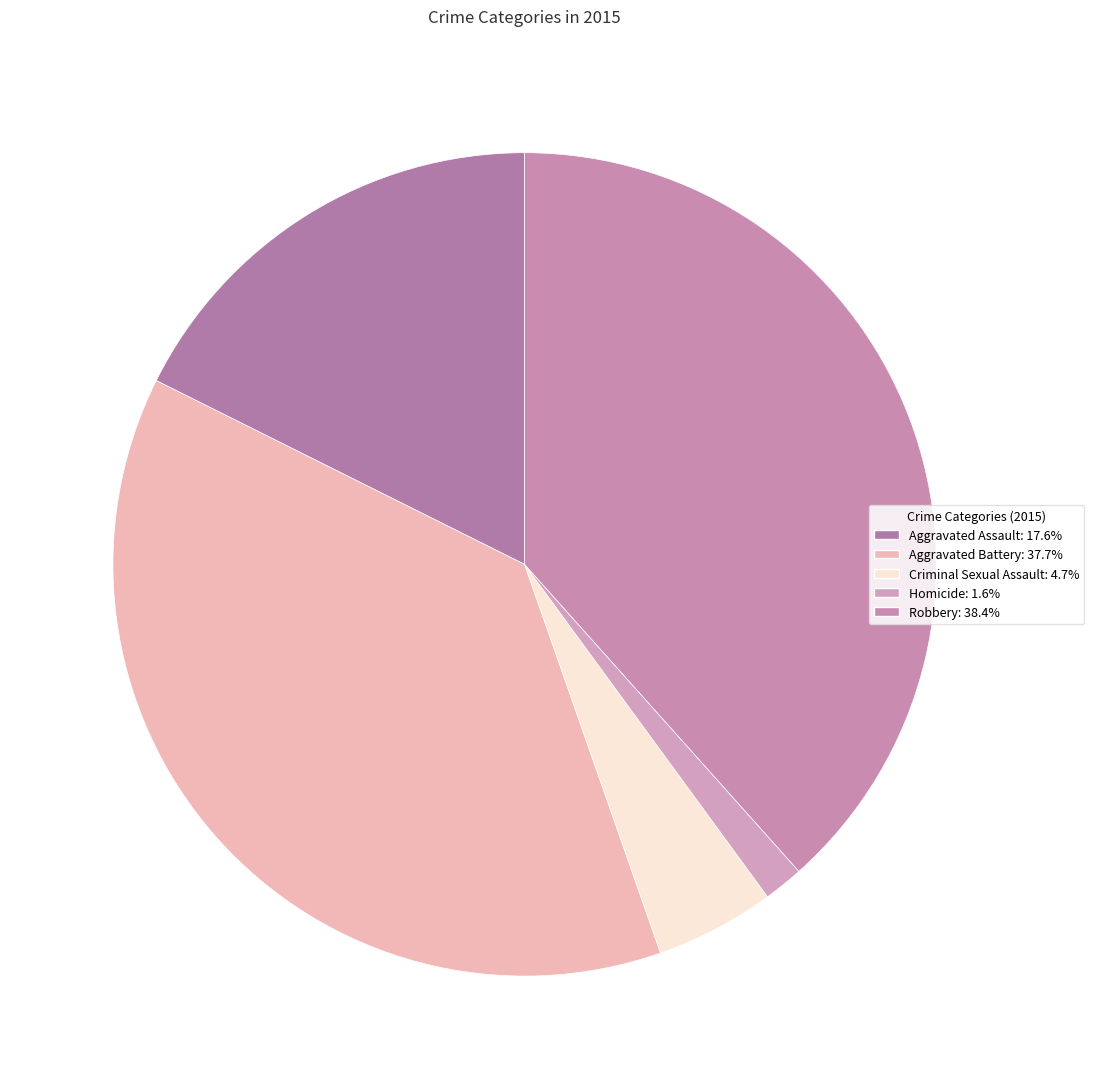

What percentage is the Criminal Sexual Assault slice, to the nearest percent?

5%